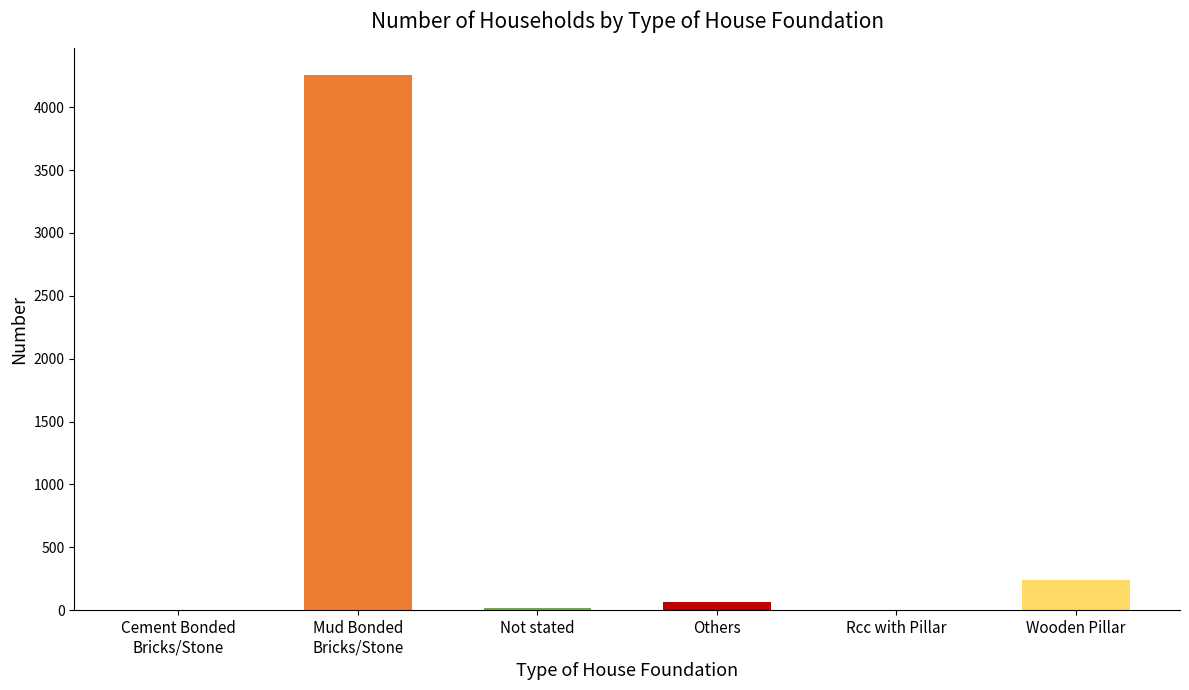

Does the chart contain stacked bars?

No